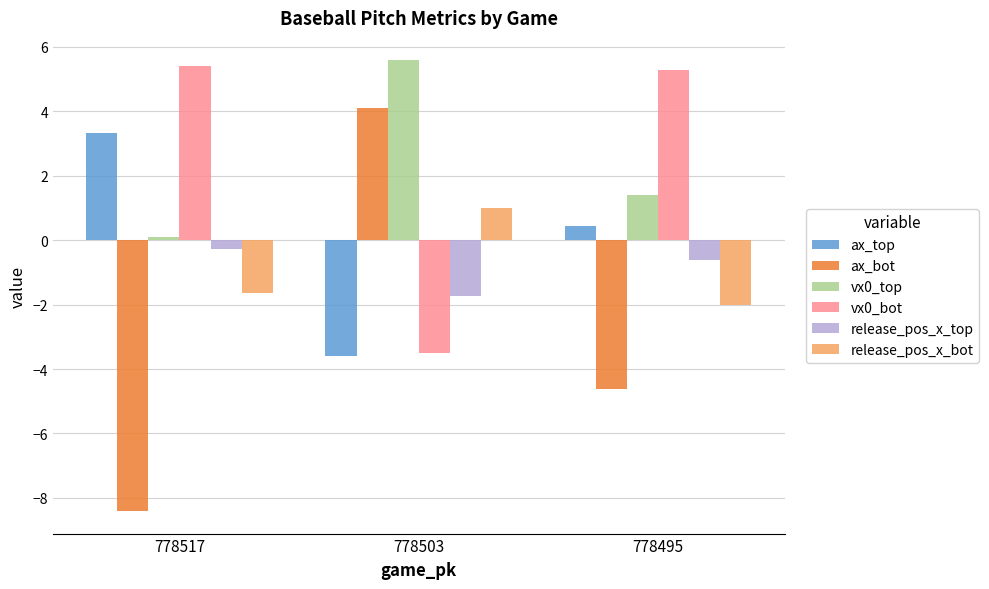

What is the highest value of the release_pos_x_top series?

-0.3